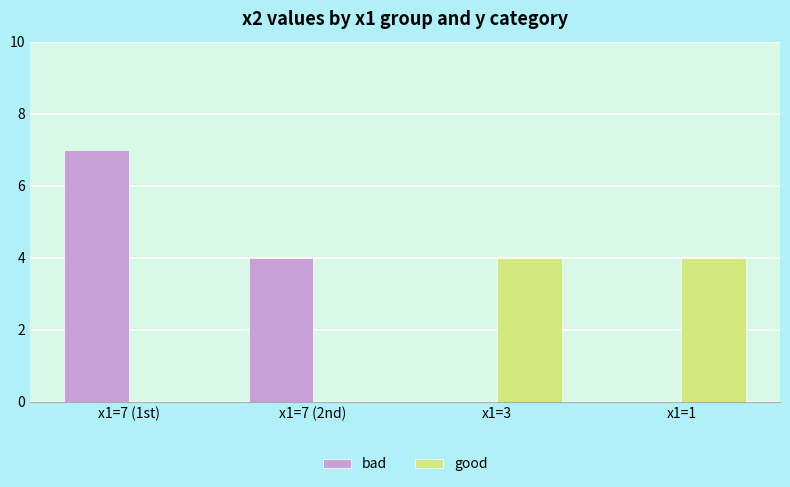

At which label is bad closest to 3?

x1=7 (2nd)